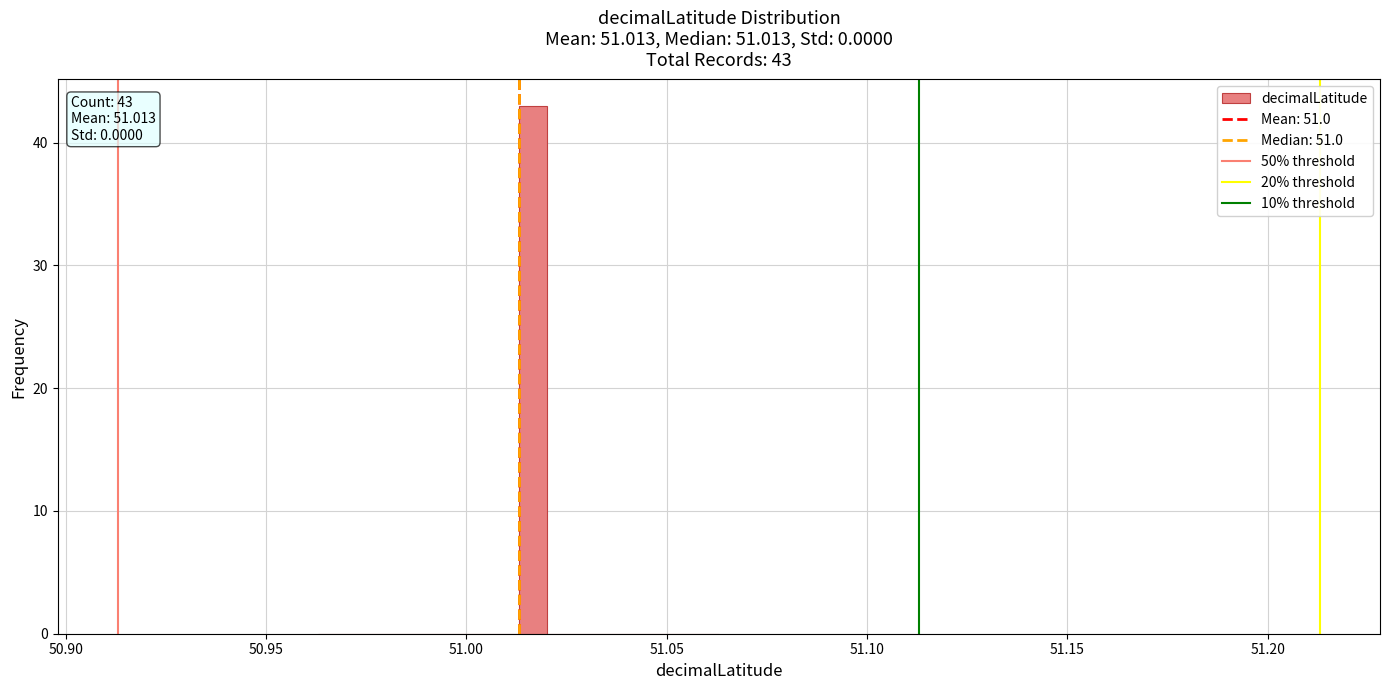

Read against the x-axis, roughly where is the centre of the tallest bar?

51.015